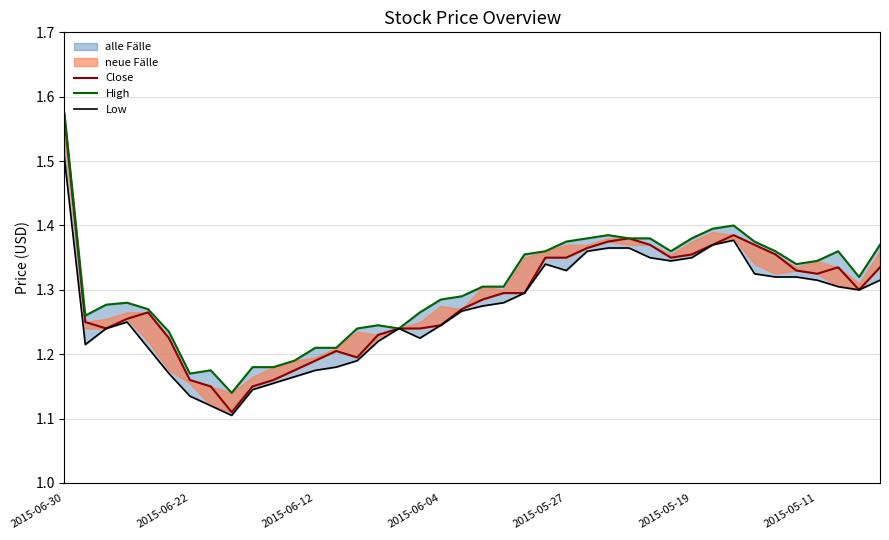

Does the chart display data point markers on the line(s)?

No